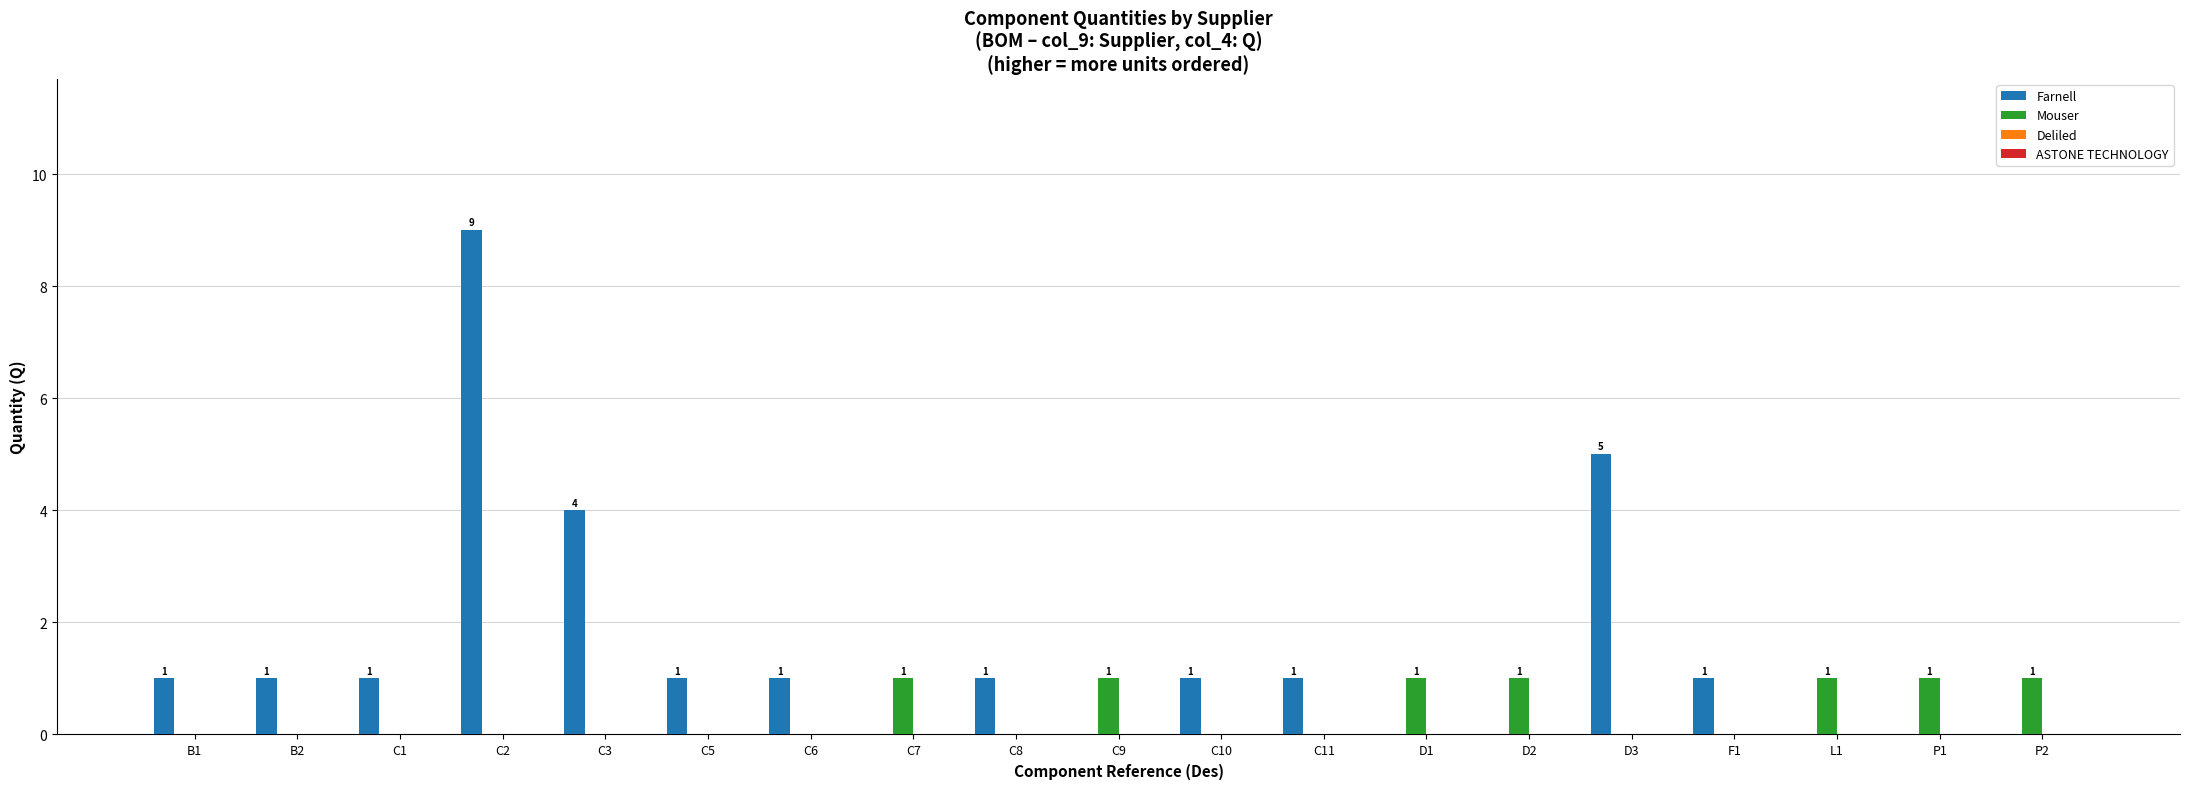

Reading right to left, extract all data points from this chart.

Farnell: P2=0	P1=0	L1=0	F1=1	D3=5	D2=0	D1=0	C11=1	C10=1	C9=0	C8=1	C7=0	C6=1	C5=1	C3=4	C2=9	C1=1	B2=1	B1=1
Mouser: P2=1	P1=1	L1=1	F1=0	D3=0	D2=1	D1=1	C11=0	C10=0	C9=1	C8=0	C7=1	C6=0	C5=0	C3=0	C2=0	C1=0	B2=0	B1=0